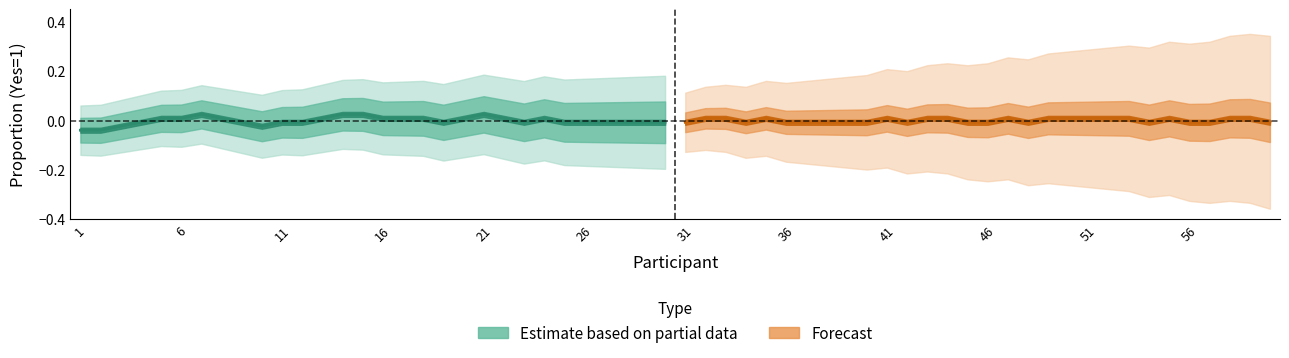

Does the chart have visible grid lines?

No